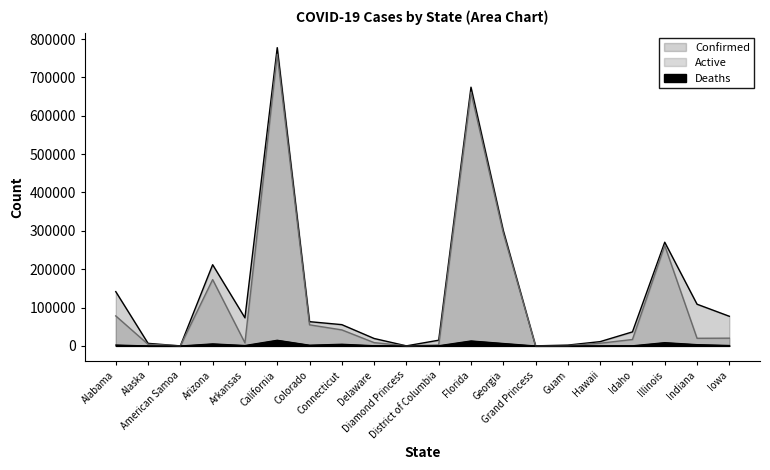

What are all the series names shown in the legend?

Confirmed, Active, Deaths